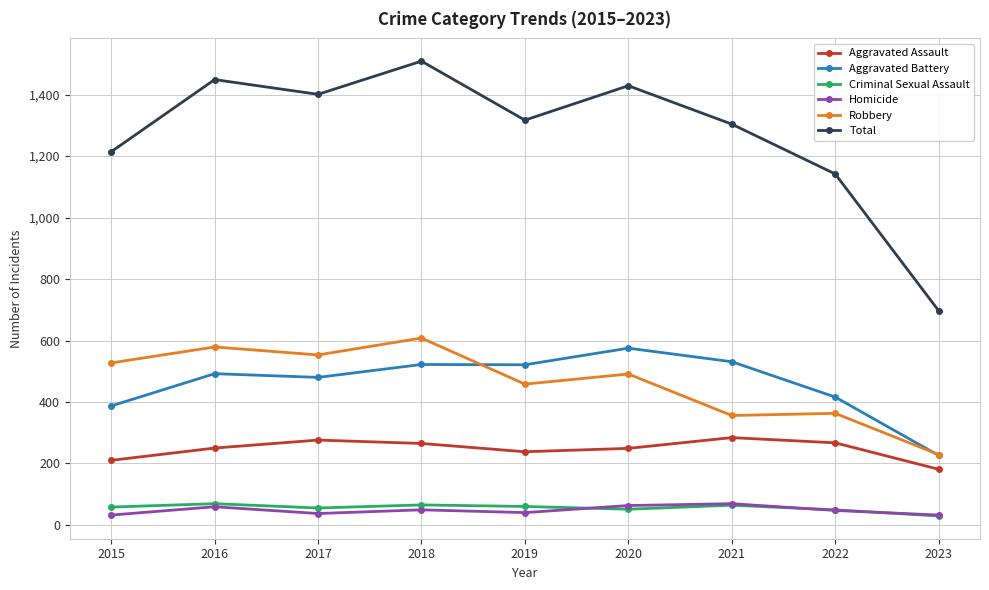

Is this an area chart (filled region under the line)?

No